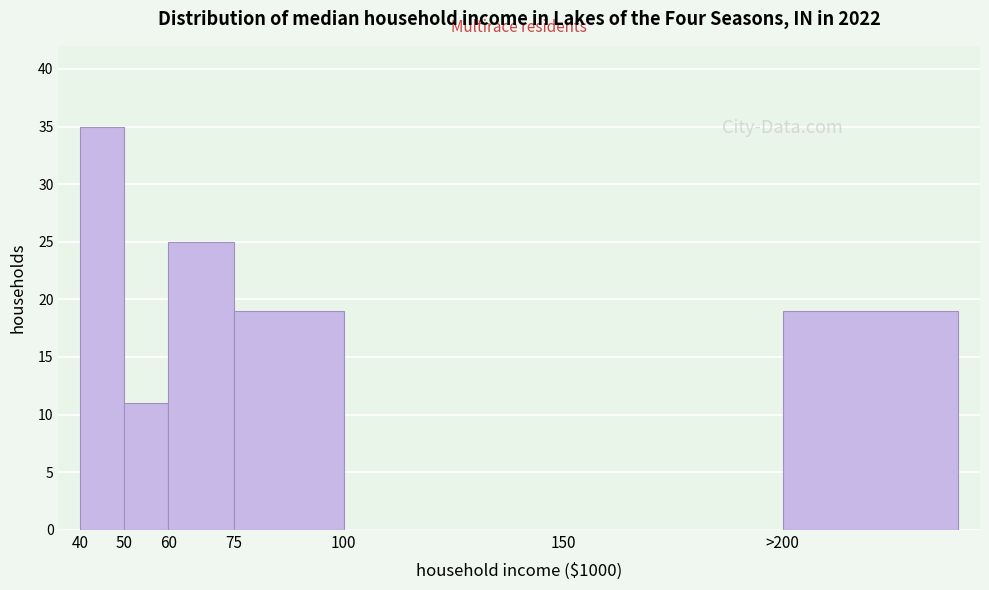

Reading right to left, what are all the values shown in this chart?

>200=19	150=0	100=0	75=19	60=25	50=11	40=35